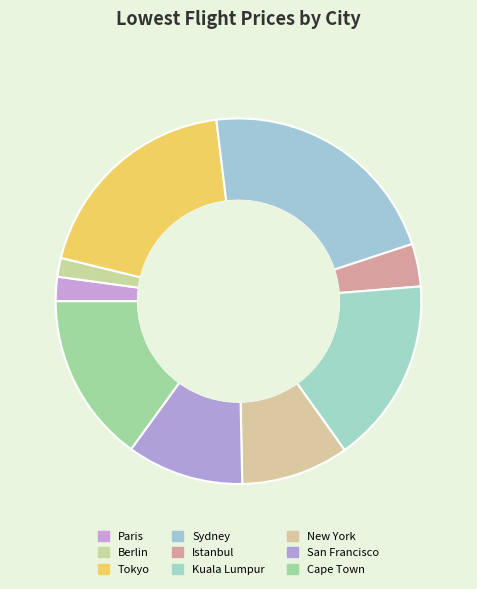

What is the ratio of the value at Istanbul to the value at New York?

0.4